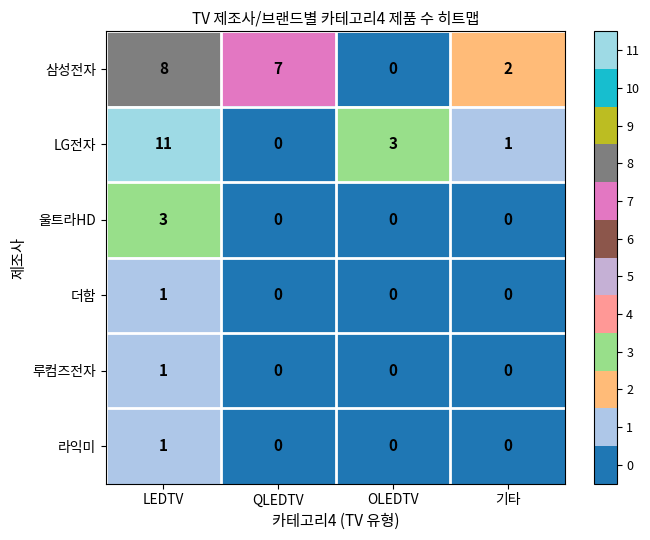

What is the greatest value displayed?

11